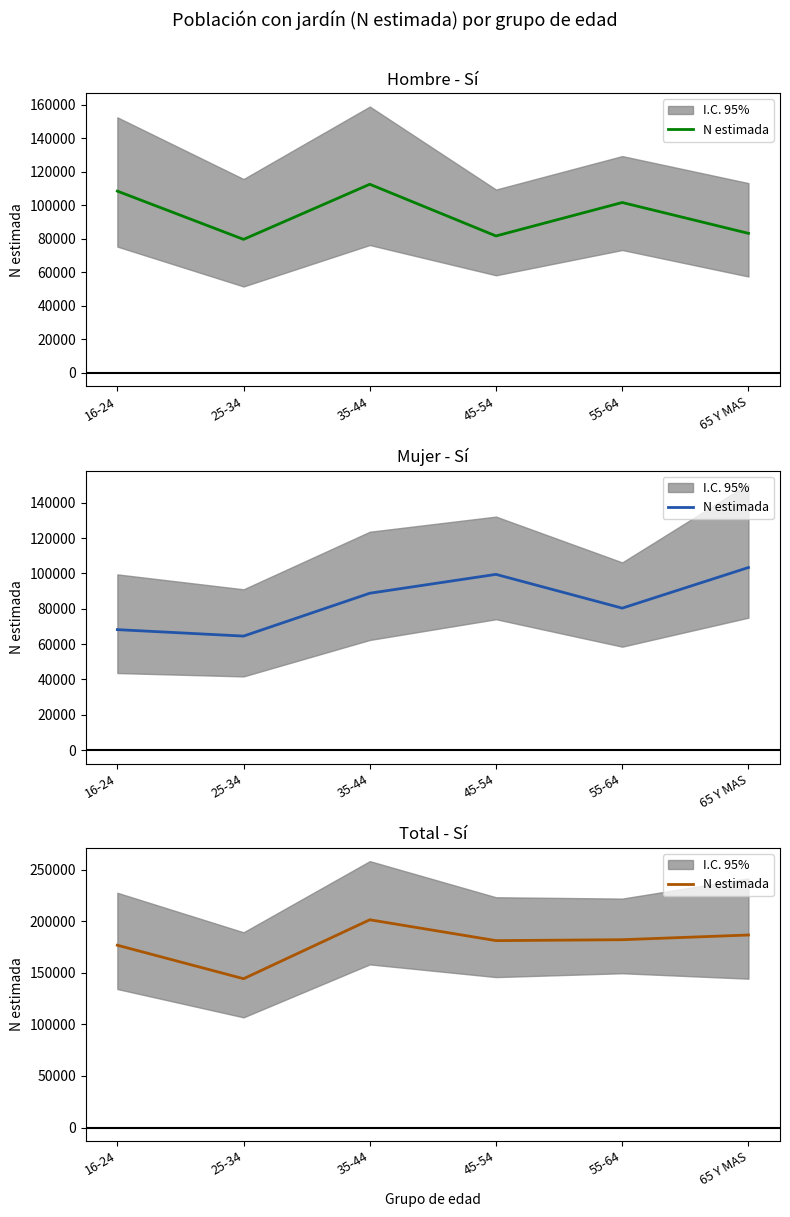

What is the maximum value shown in the chart?

201449